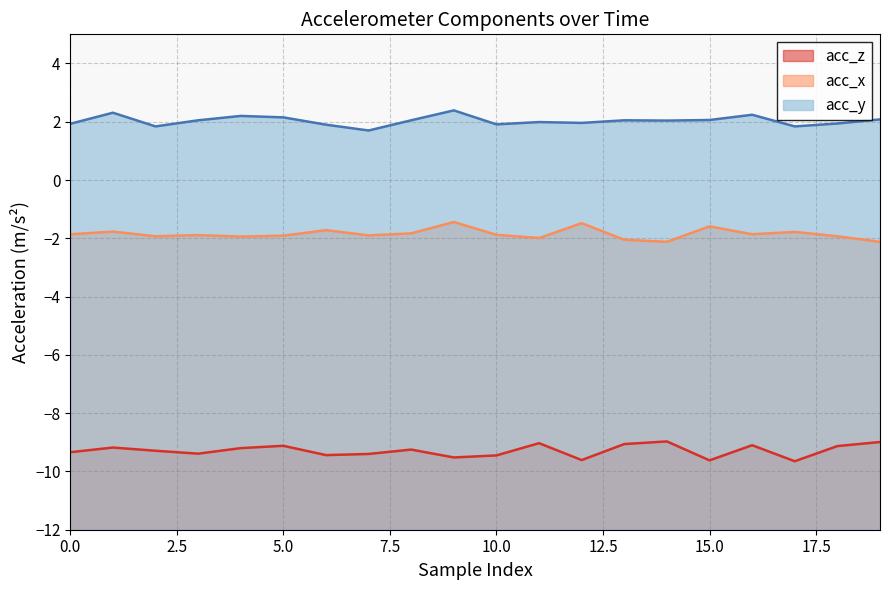

Does the chart display data point markers on the line(s)?

No